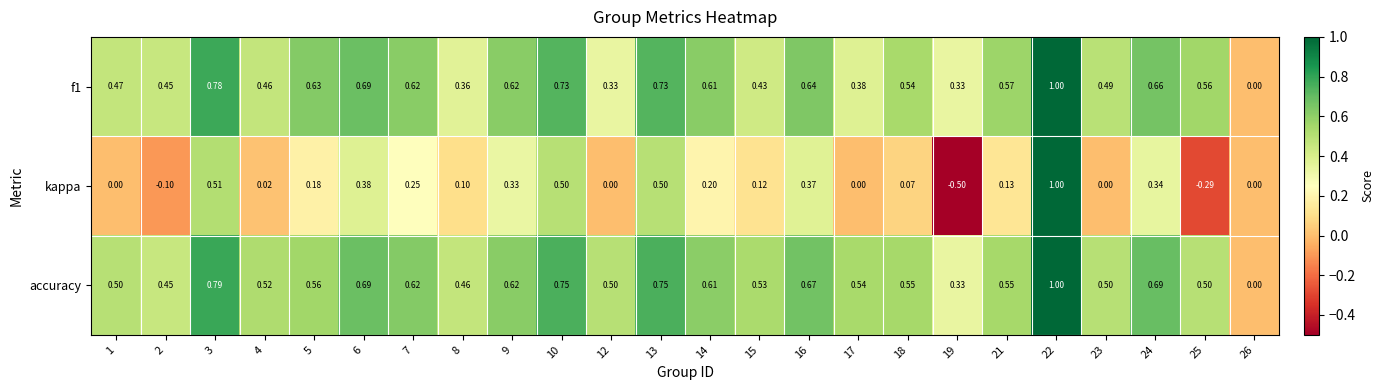

Which series has the largest range (max minus min)?

kappa